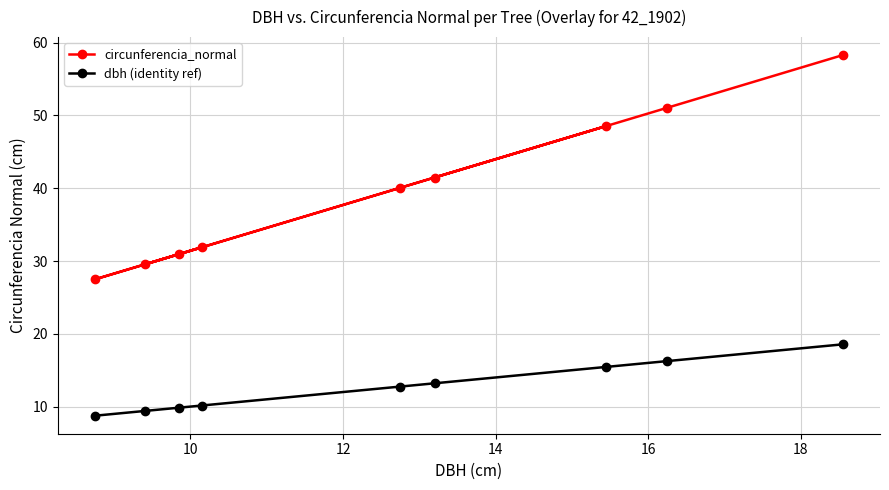

What is the maximum value for circunferencia_normal?

58.3